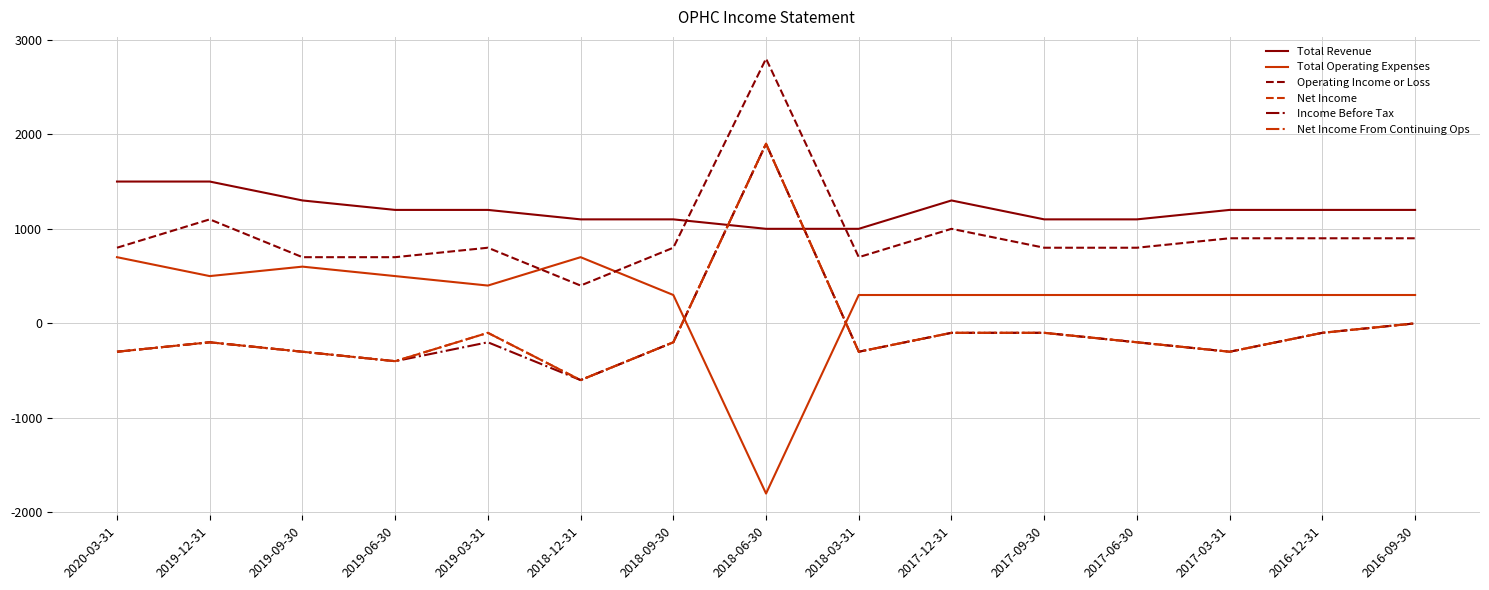

What is the difference between the maximum and minimum values in the Net Income series?

2500